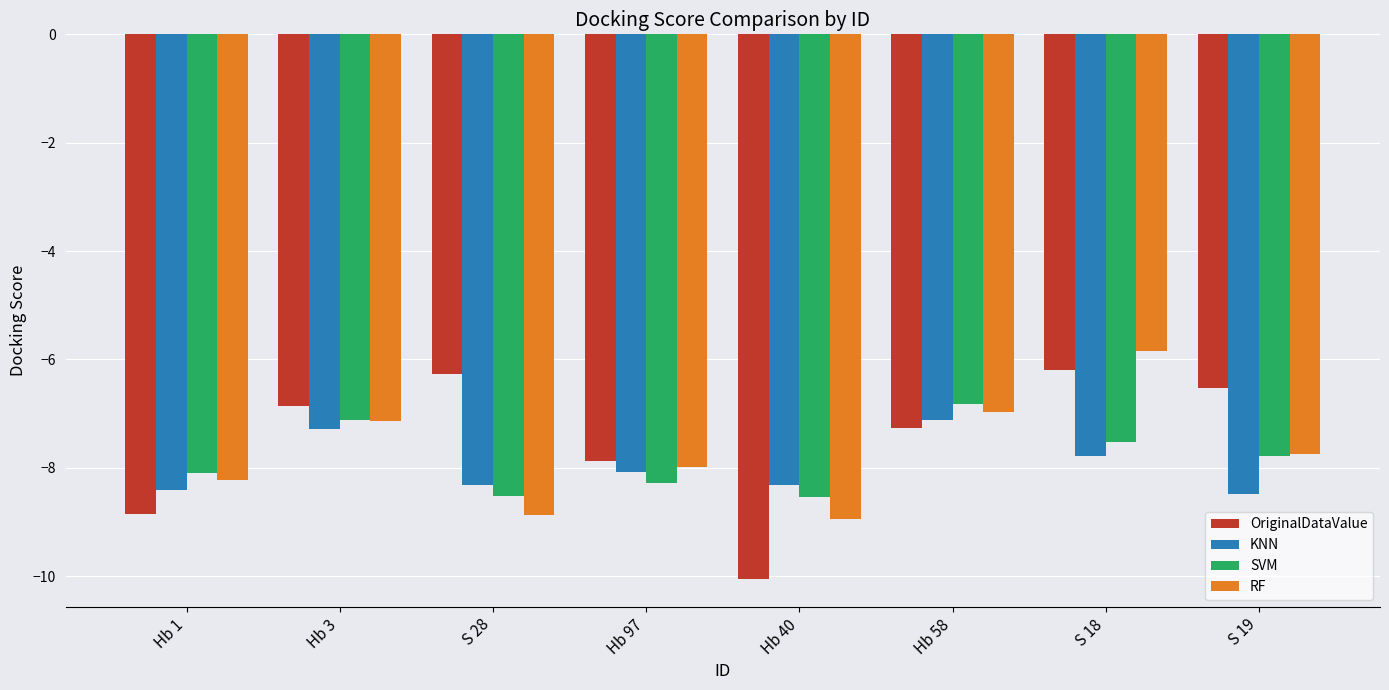

Reading right to left, transcribe all the data shown in this chart.

OriginalDataValue: -6.5	-6.2	-7.3	-10.1	-7.9	-6.3	-6.8	-8.8
KNN: -8.5	-7.8	-7.1	-8.3	-8.1	-8.3	-7.3	-8.4
SVM: -7.8	-7.5	-6.8	-8.5	-8.3	-8.5	-7.1	-8.1
RF: -7.7	-5.8	-7.0	-9.0	-8.0	-8.9	-7.1	-8.2